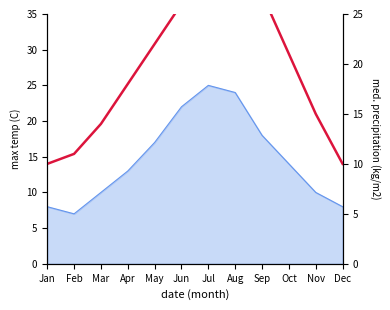

What is the difference between the maximum and minimum values?

22